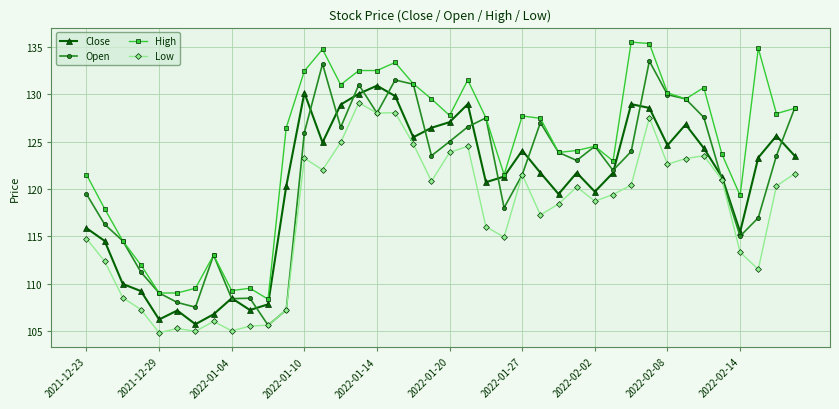

What is the value of the Close point at the 39th from the left?

125.6